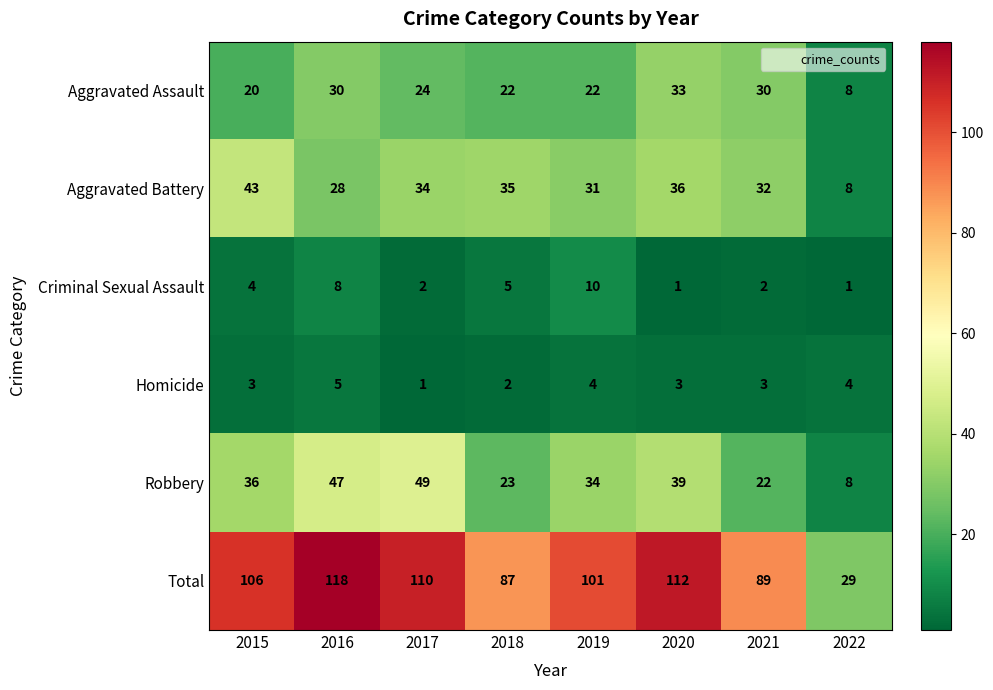

Is it true that Robbery equals 34 at 2019?

True